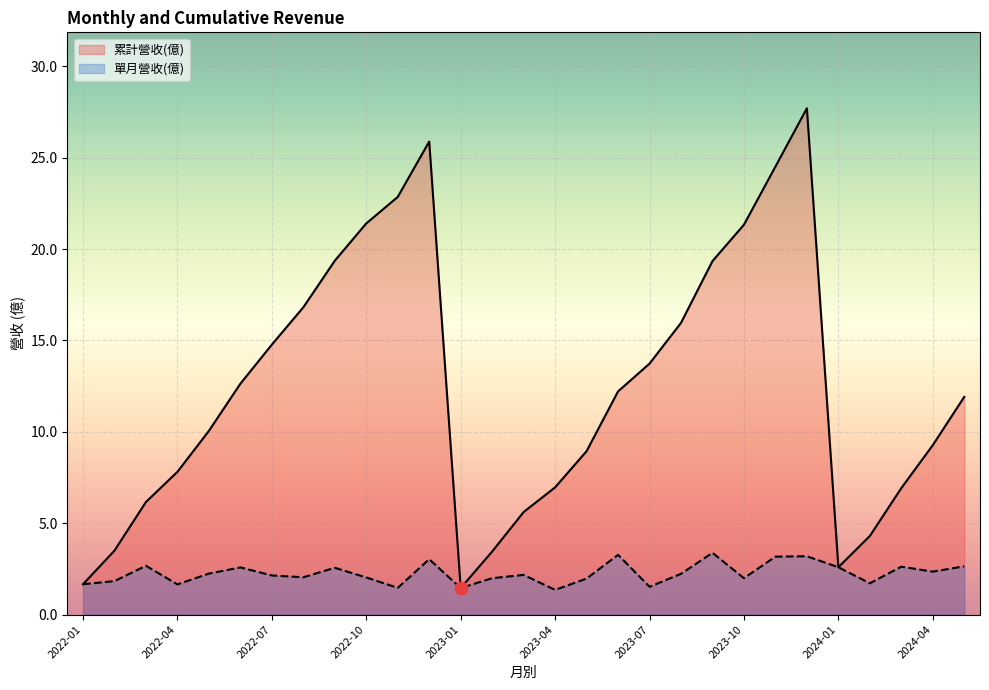

What are all the series names shown in the legend?

累計營收(億), 單月營收(億)